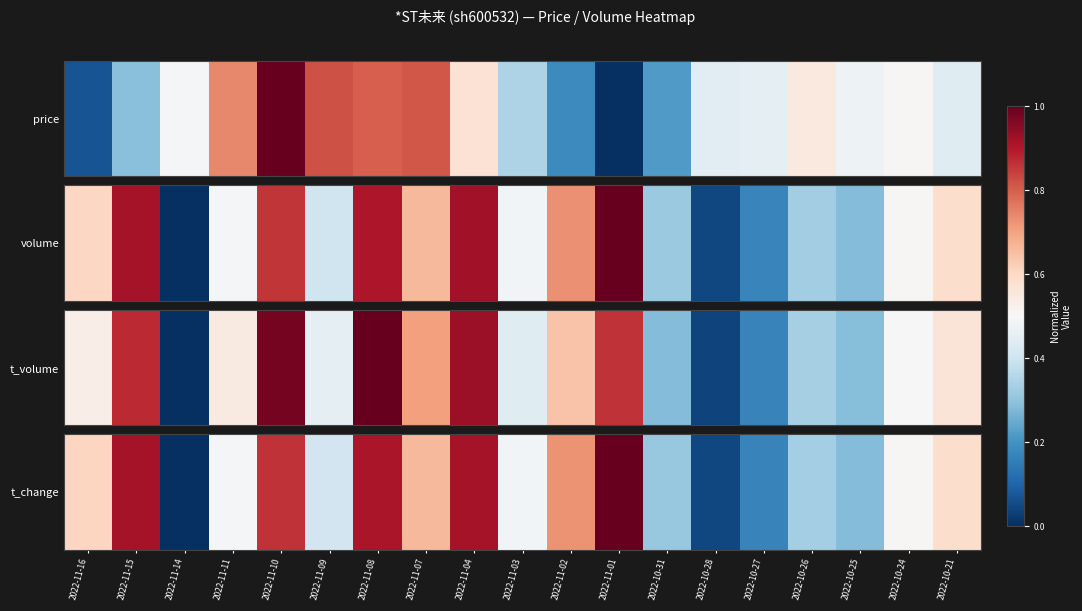

What is the greatest value displayed?

1.0